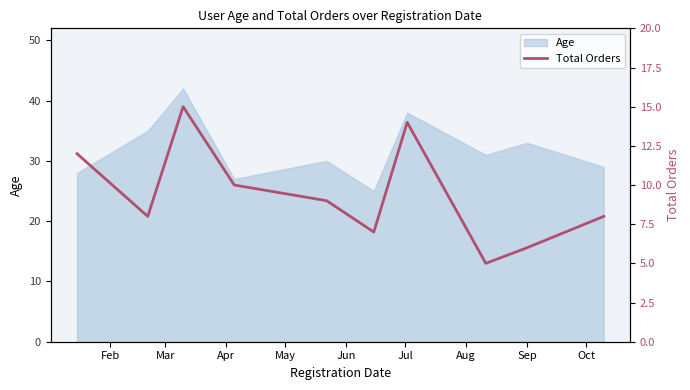

What is the highest value of the Age series?

42